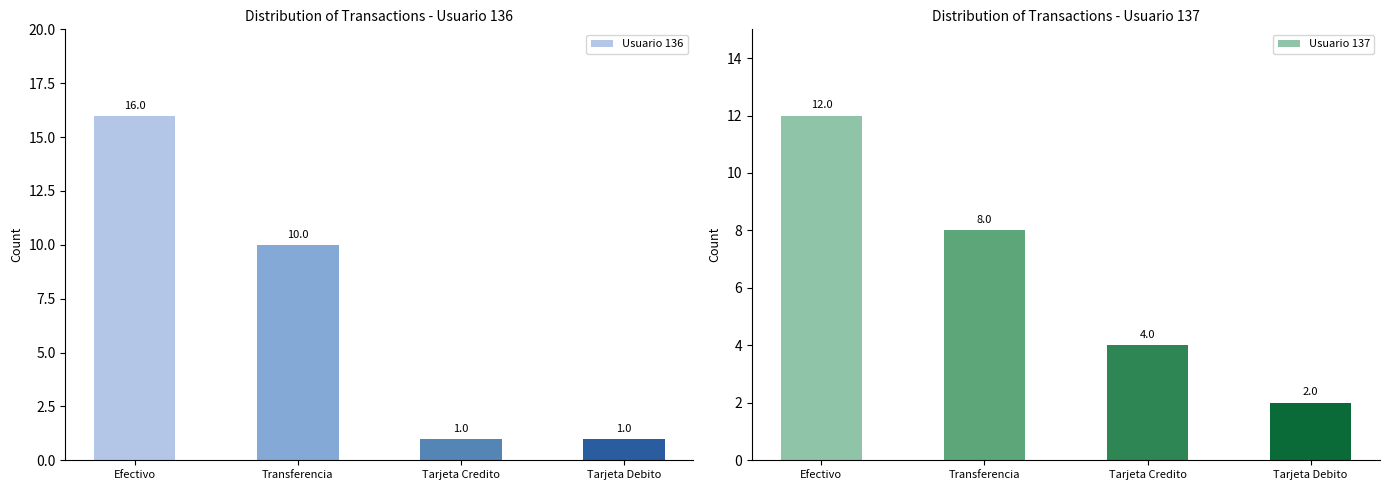

Which series has the largest total across all categories?

Usuario 136